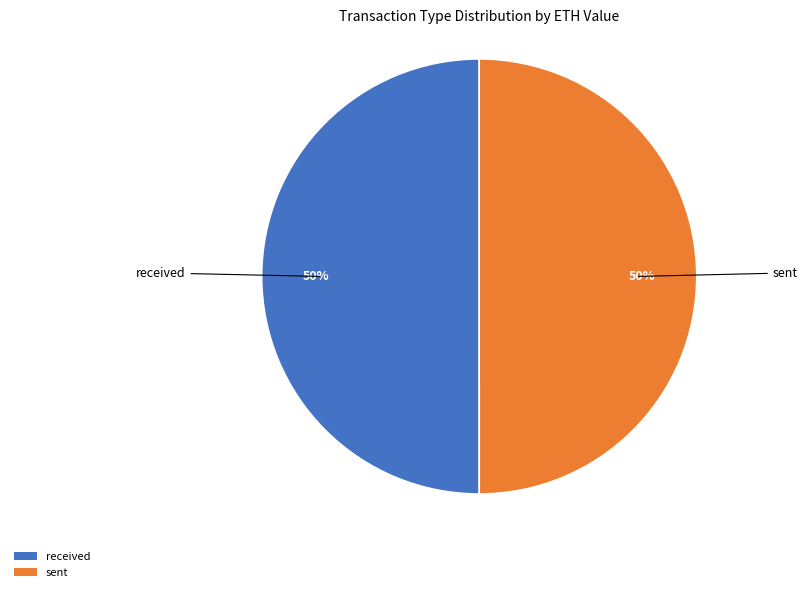

How many slices are in this pie chart?

2